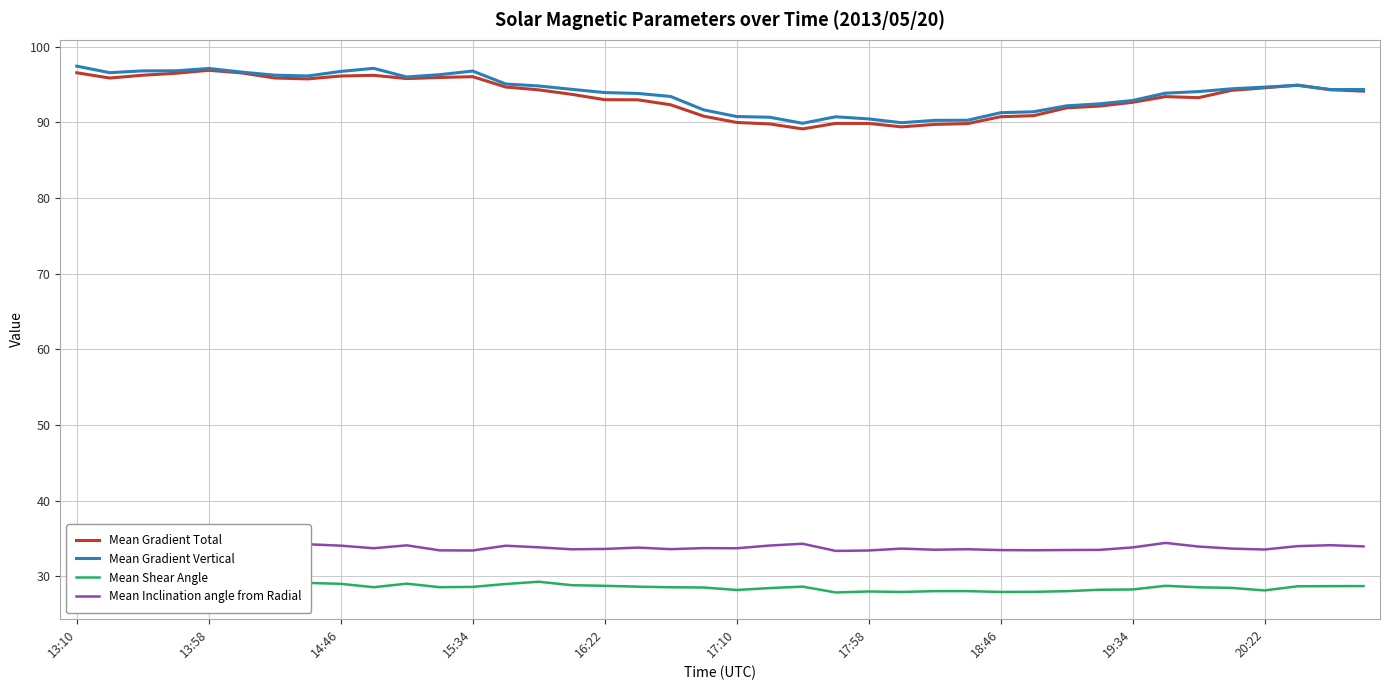

True or false: Mean Gradient Vertical and Mean Inclination angle from Radial intersect in this chart.

False